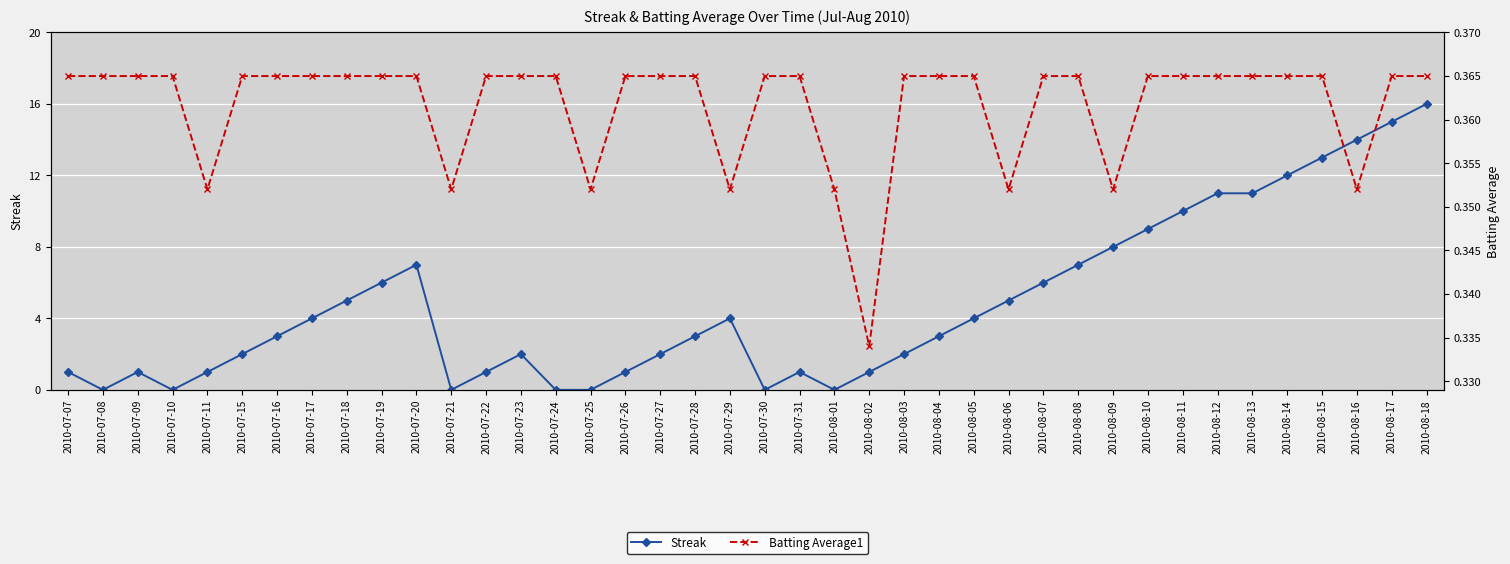

Rank the series at 2010-07-22 from lowest to highest value.

Batting Average1, Streak